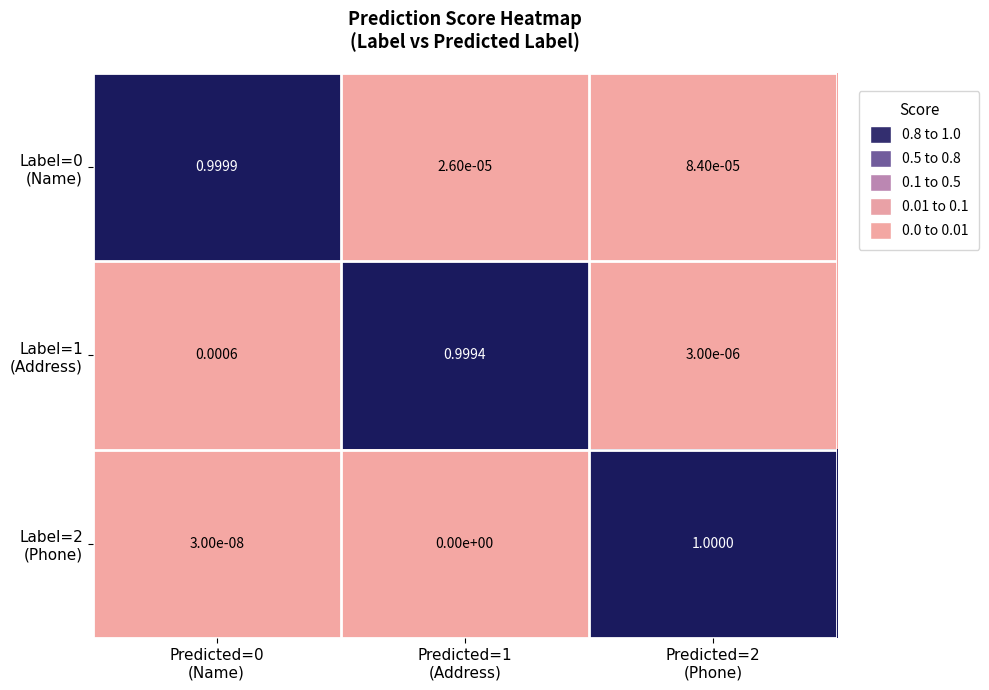

At how many categories does at least one series exceed 0?

3